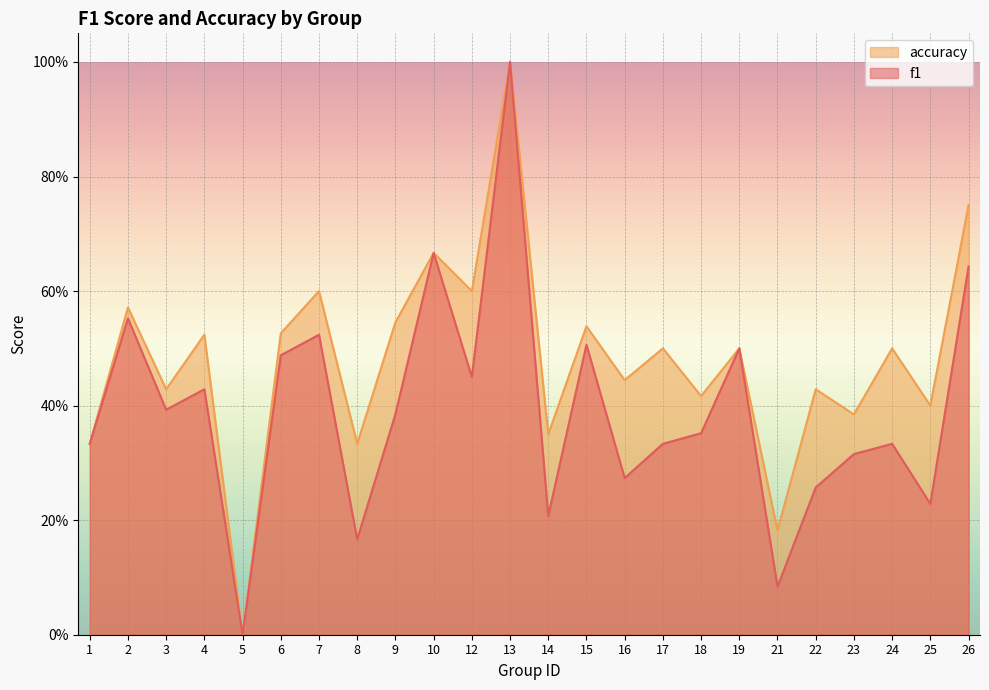

Which series has the largest range (max minus min)?

f1